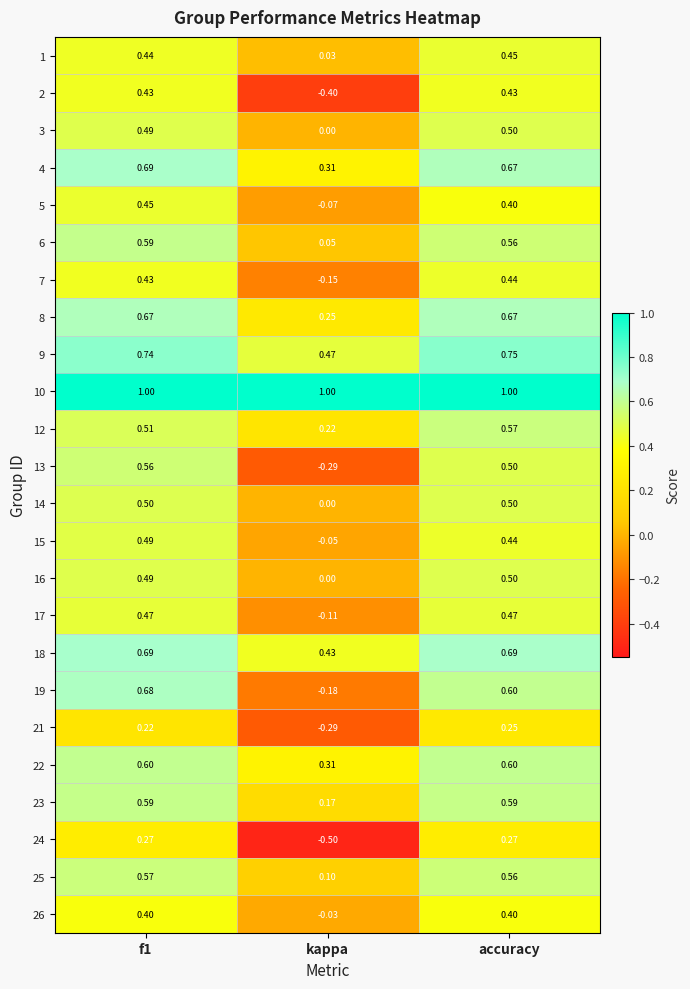

Where is 18 nearest to the value 0?

kappa